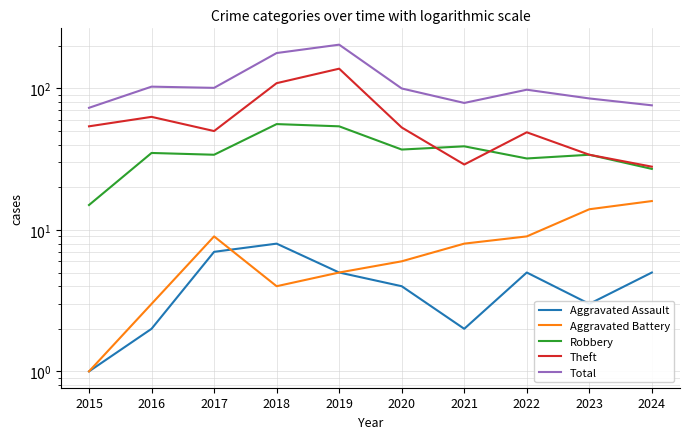

At which category does the chart reach its minimum across all series?

2015